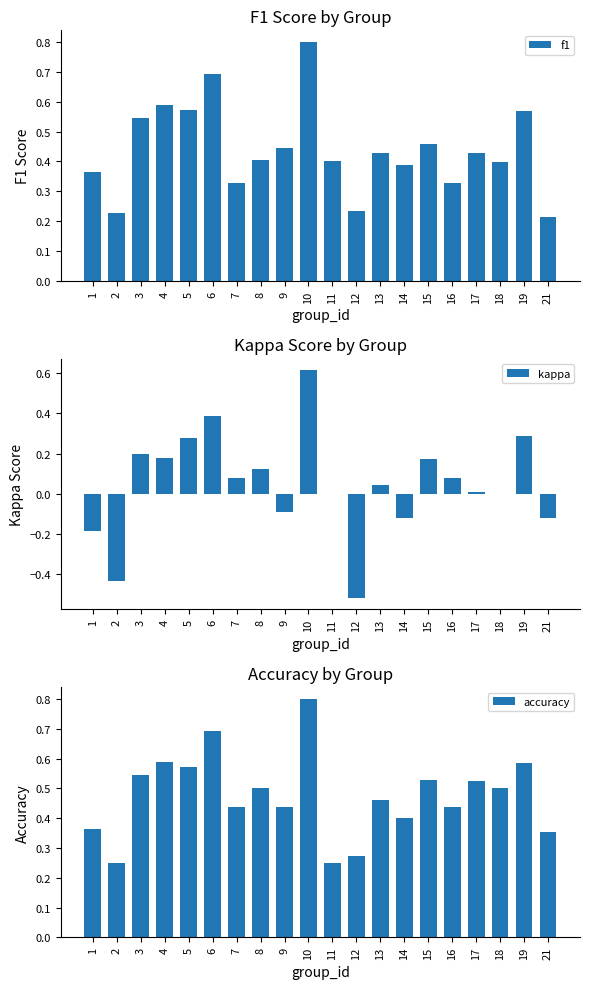

Are the bars horizontal?

No